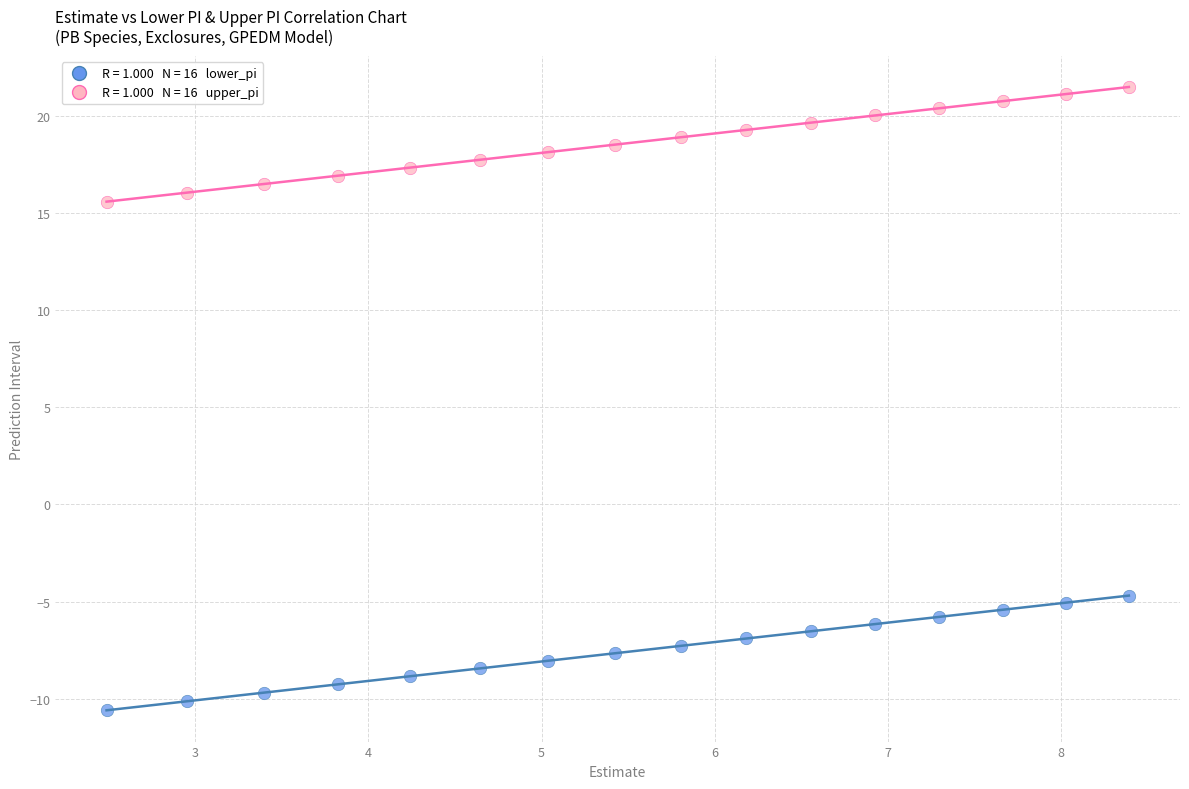

Across all series, what Y value is closest to 5?

-4.7